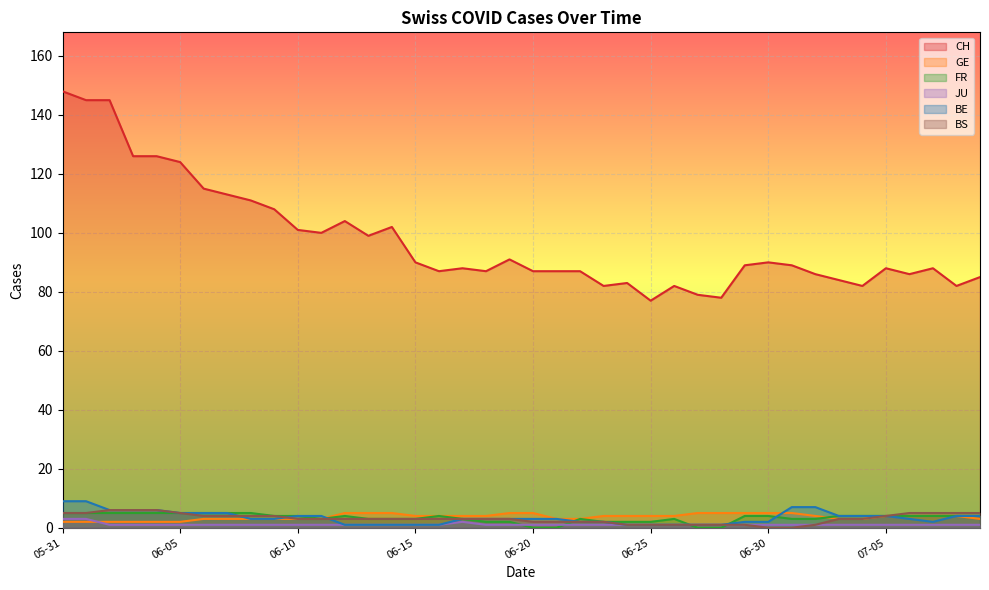

Which series has the widest spread of values?

CH